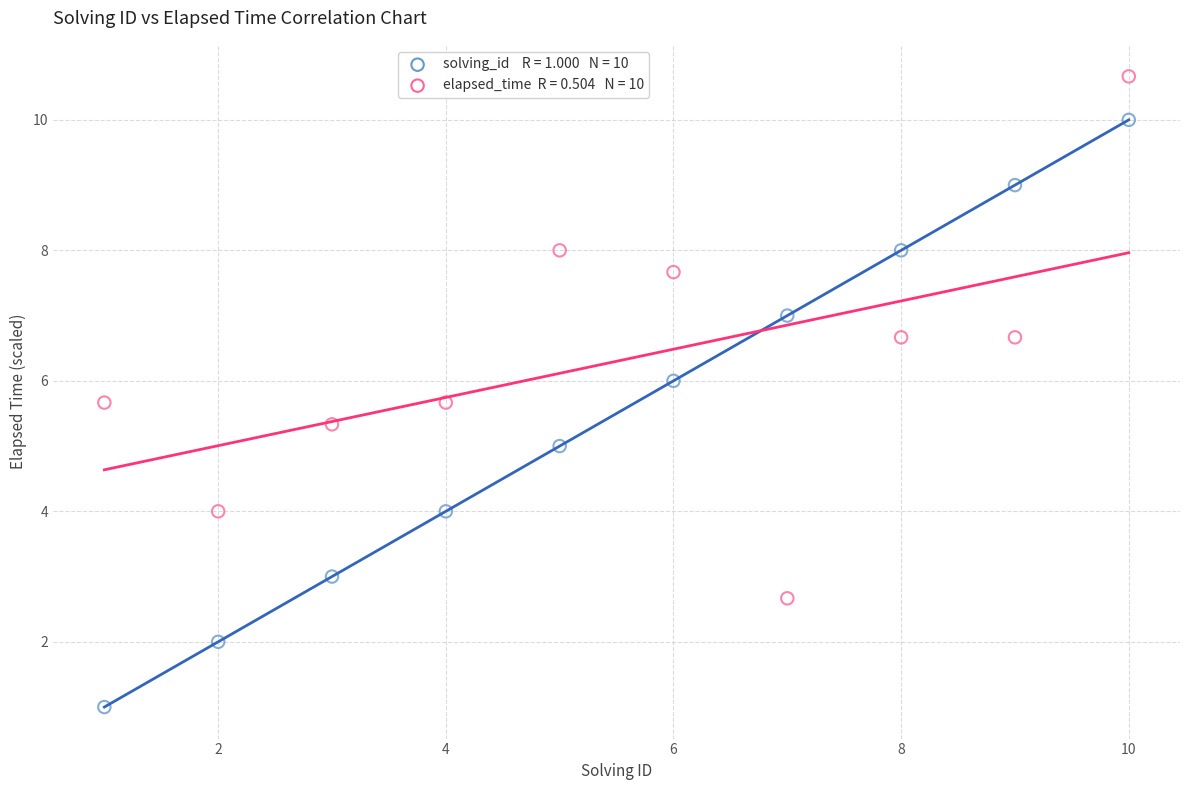

Across all data points, what is the range of X values (max minus min)?

9.0